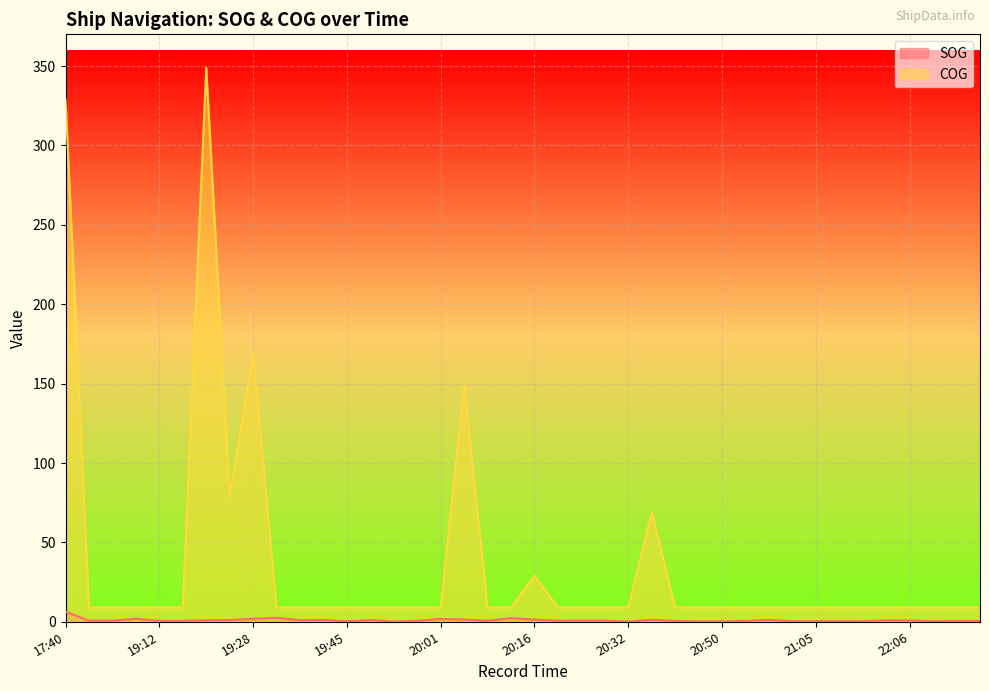

Reading left to right, extract all data points from this chart.

SOG: 17:40=6.3	18:05=0.7	19:02=0.7	19:06=1.9	19:12=0.6	19:16=0.6	19:19=0.9	19:24=1.1	19:28=1.9	19:30=2.5	19:35=1.0	19:41=1.2	19:45=0.3	19:49=1.1	19:53=0.1	19:55=0.6	20:01=1.8	20:05=1.4	20:09=0.6	20:12=2.3	20:16=1.4	20:20=0.6	20:24=0.7	20:28=0.7	20:32=0.1	20:34=1.3	20:42=0.5	20:46=0.2	20:50=0.2	20:54=0.5	20:57=1.2	21:01=0.3	21:05=0.3	21:09=0.4	21:11=0.3	21:32=0.9	22:06=0.8	22:10=0.3	22:16=0.5	22:20=0.5
COG: 17:40=329.0	18:05=9.0	19:02=9.0	19:06=9.0	19:12=9.0	19:16=9.0	19:19=349.0	19:24=79.0	19:28=169.0	19:30=9.0	19:35=9.0	19:41=9.0	19:45=9.0	19:49=9.0	19:53=9.0	19:55=9.0	20:01=9.0	20:05=149.0	20:09=9.0	20:12=9.0	20:16=29.0	20:20=9.0	20:24=9.0	20:28=9.0	20:32=9.0	20:34=69.0	20:42=9.0	20:46=9.0	20:50=9.0	20:54=9.0	20:57=9.0	21:01=9.0	21:05=9.0	21:09=9.0	21:11=9.0	21:32=9.0	22:06=9.0	22:10=9.0	22:16=9.0	22:20=9.0